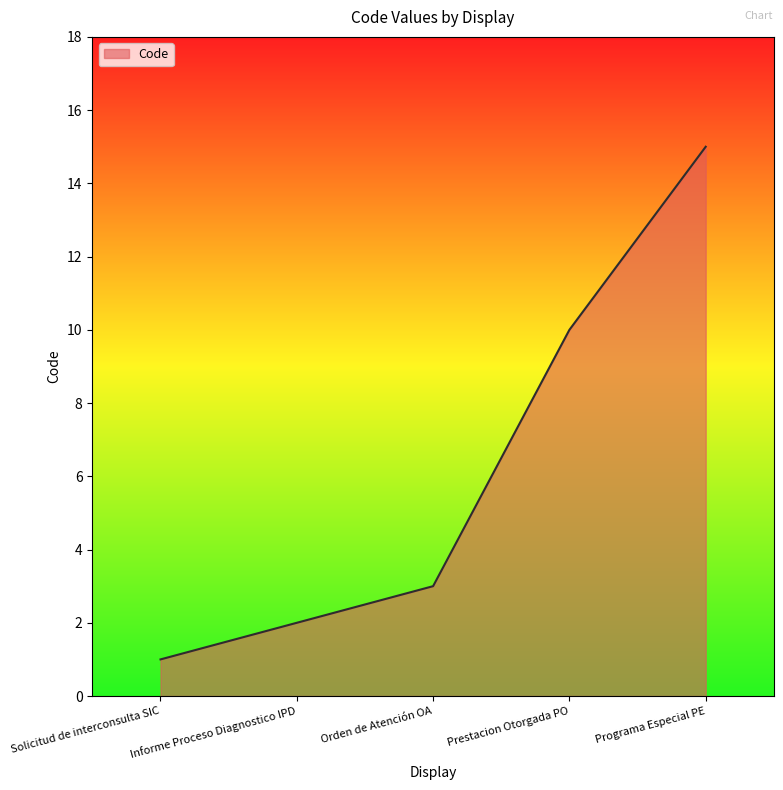

Which label corresponds to the smallest value in the chart?

Solicitud de interconsulta SIC